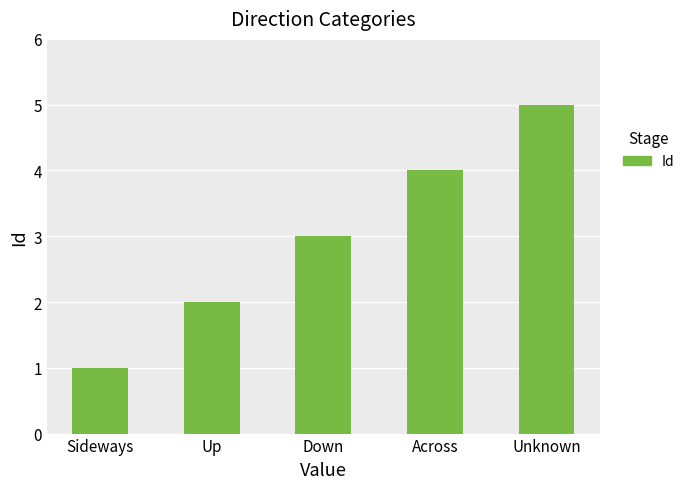

What value does the data have at Across?

4